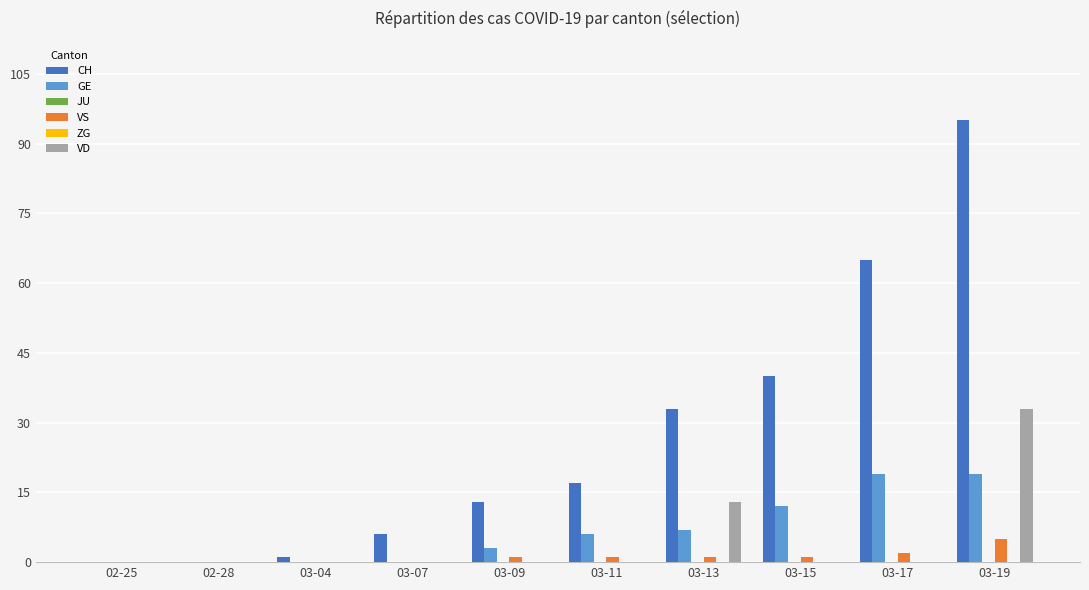

Reading left to right, list all the values displayed in this chart.

CH: 02-25=0	02-28=0	03-04=1	03-07=6	03-09=13	03-11=17	03-13=33	03-15=40	03-17=65	03-19=95
GE: 02-25=0	02-28=0	03-04=0	03-07=0	03-09=3	03-11=6	03-13=7	03-15=12	03-17=19	03-19=19
JU: 02-25=0	02-28=0	03-04=0	03-07=0	03-09=0	03-11=0	03-13=0	03-15=0	03-17=0	03-19=0
VS: 02-25=0	02-28=0	03-04=0	03-07=0	03-09=1	03-11=1	03-13=1	03-15=1	03-17=2	03-19=5
ZG: 02-25=0	02-28=0	03-04=0	03-07=0	03-09=0	03-11=0	03-13=0	03-15=0	03-17=0	03-19=0
VD: 02-25=0	02-28=0	03-04=0	03-07=0	03-09=0	03-11=0	03-13=13	03-15=0	03-17=0	03-19=33